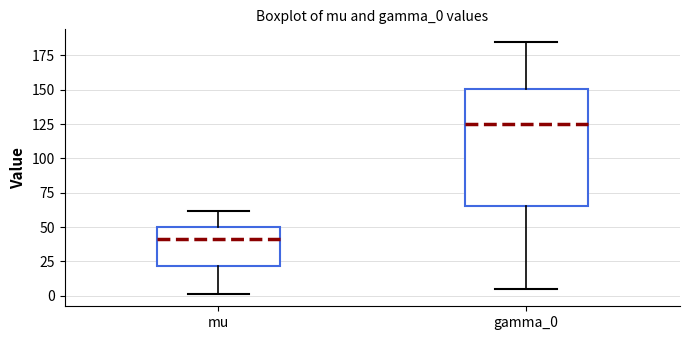

Reading left to right, read every box against the y-axis: the position of its median line, the range the box covers, and the ends of its whiskers. The values are not printed on the chart, so give them approximately, as read against the axis.

mu: median 40, box 20 to 50, whiskers 0 to 60
gamma_0: median 125, box 65 to 150, whiskers 5 to 185